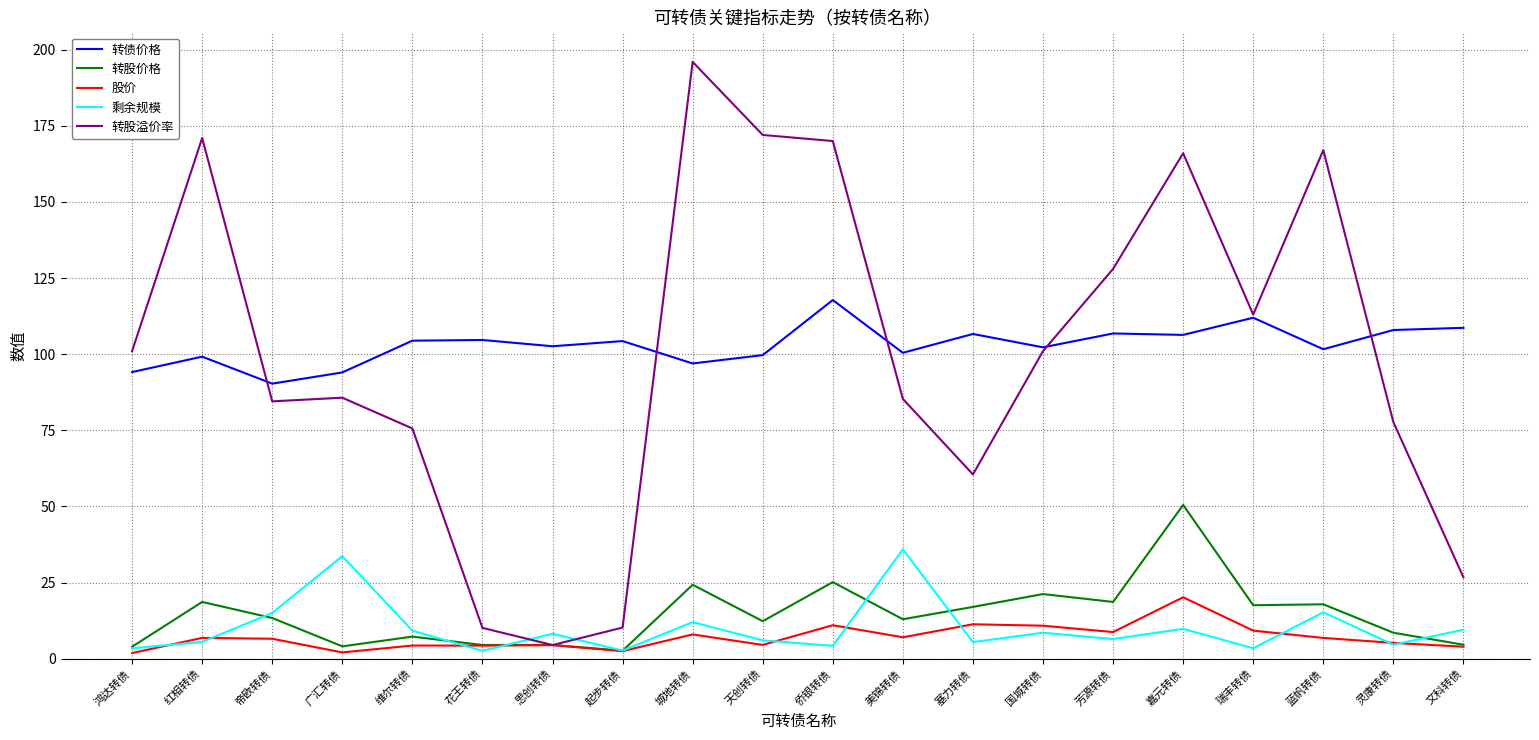

What is the total value across all series at 城地转债?

337.1